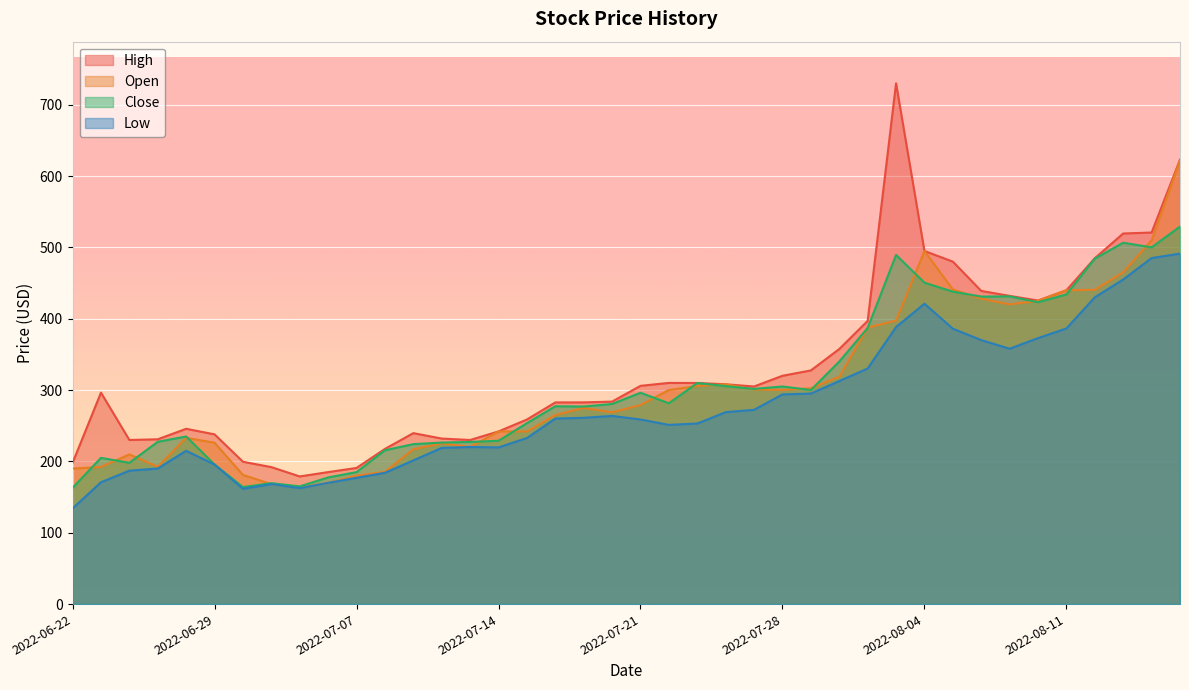

Reading left to right, what are all the values shown in this chart?

High: 2022-06-22=198.0	2022-06-23=296.4	2022-06-24=230.0	2022-06-27=231.0	2022-06-28=245.7	2022-06-29=237.9	2022-06-30=199.5	2022-07-01=192.0	2022-07-05=178.9	2022-07-06=185.0	2022-07-07=190.8	2022-07-08=217.5	2022-07-11=239.6	2022-07-12=232.0	2022-07-13=230.0	2022-07-14=242.0	2022-07-15=258.7	2022-07-18=282.6	2022-07-19=282.7	2022-07-20=283.8	2022-07-21=305.9	2022-07-22=310.0	2022-07-25=309.9	2022-07-26=308.1	2022-07-27=305.0	2022-07-28=320.0	2022-07-29=327.5	2022-08-01=357.5	2022-08-02=396.9	2022-08-03=729.9	2022-08-04=494.9	2022-08-05=480.0	2022-08-08=438.9	2022-08-09=432.0	2022-08-10=425.5	2022-08-11=439.9	2022-08-12=484.8	2022-08-15=519.4	2022-08-16=520.8	2022-08-17=622.9
Open: 2022-06-22=190.0	2022-06-23=192.2	2022-06-24=209.8	2022-06-27=192.5	2022-06-28=233.0	2022-06-29=226.2	2022-06-30=181.0	2022-07-01=168.2	2022-07-05=163.4	2022-07-06=169.9	2022-07-07=180.0	2022-07-08=185.3	2022-07-11=217.0	2022-07-12=225.4	2022-07-13=220.2	2022-07-14=242.0	2022-07-15=242.0	2022-07-18=265.0	2022-07-19=274.9	2022-07-20=268.8	2022-07-21=279.0	2022-07-22=300.1	2022-07-25=305.6	2022-07-26=308.1	2022-07-27=300.8	2022-07-28=300.2	2022-07-29=302.5	2022-08-01=318.7	2022-08-02=387.4	2022-08-03=397.4	2022-08-04=494.9	2022-08-05=441.0	2022-08-08=428.1	2022-08-09=420.1	2022-08-10=425.0	2022-08-11=439.9	2022-08-12=440.5	2022-08-15=465.0	2022-08-16=510.0	2022-08-17=621.8
Close: 2022-06-22=163.0	2022-06-23=205.0	2022-06-24=198.0	2022-06-27=227.5	2022-06-28=234.9	2022-06-29=195.6	2022-06-30=164.0	2022-07-01=169.5	2022-07-05=165.0	2022-07-06=177.5	2022-07-07=185.0	2022-07-08=215.6	2022-07-11=224.2	2022-07-12=226.4	2022-07-13=227.3	2022-07-14=228.9	2022-07-15=253.6	2022-07-18=277.3	2022-07-19=276.9	2022-07-20=280.5	2022-07-21=296.2	2022-07-22=281.5	2022-07-25=309.9	2022-07-26=305.5	2022-07-27=301.6	2022-07-28=305.0	2022-07-29=300.0	2022-08-01=340.0	2022-08-02=386.9	2022-08-03=489.4	2022-08-04=450.5	2022-08-05=437.9	2022-08-08=431.0	2022-08-09=431.3	2022-08-10=423.1	2022-08-11=434.0	2022-08-12=484.3	2022-08-15=506.5	2022-08-16=500.0	2022-08-17=529.1
Low: 2022-06-22=134.1	2022-06-23=170.8	2022-06-24=187.0	2022-06-27=190.0	2022-06-28=214.9	2022-06-29=195.6	2022-06-30=161.6	2022-07-01=168.2	2022-07-05=162.5	2022-07-06=169.9	2022-07-07=177.0	2022-07-08=184.0	2022-07-11=201.4	2022-07-12=218.9	2022-07-13=220.2	2022-07-14=219.6	2022-07-15=232.7	2022-07-18=260.0	2022-07-19=261.1	2022-07-20=263.8	2022-07-21=258.7	2022-07-22=251.2	2022-07-25=253.1	2022-07-26=269.0	2022-07-27=272.3	2022-07-28=293.9	2022-07-29=295.1	2022-08-01=312.6	2022-08-02=330.2	2022-08-03=388.3	2022-08-04=421.0	2022-08-05=386.0	2022-08-08=370.0	2022-08-09=357.9	2022-08-10=372.8	2022-08-11=386.4	2022-08-12=430.0	2022-08-15=455.0	2022-08-16=485.0	2022-08-17=491.2